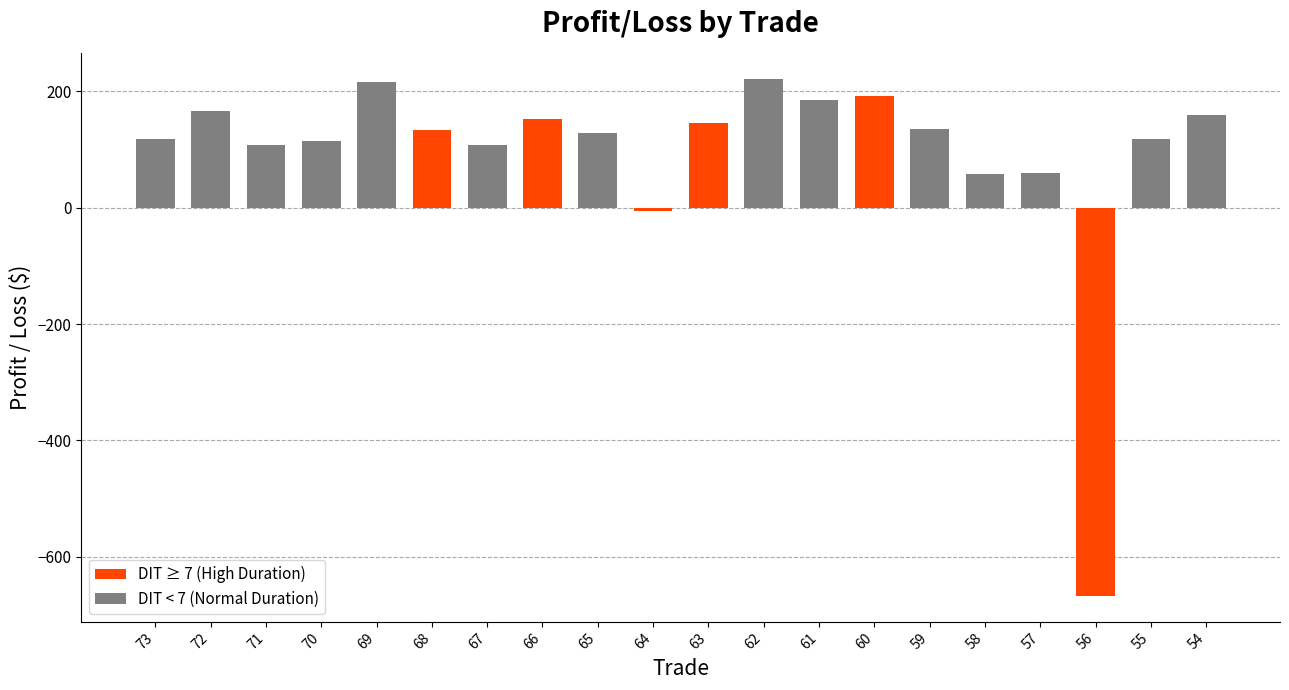

The chart shows a value of 114.8 at 70. True or false?

True